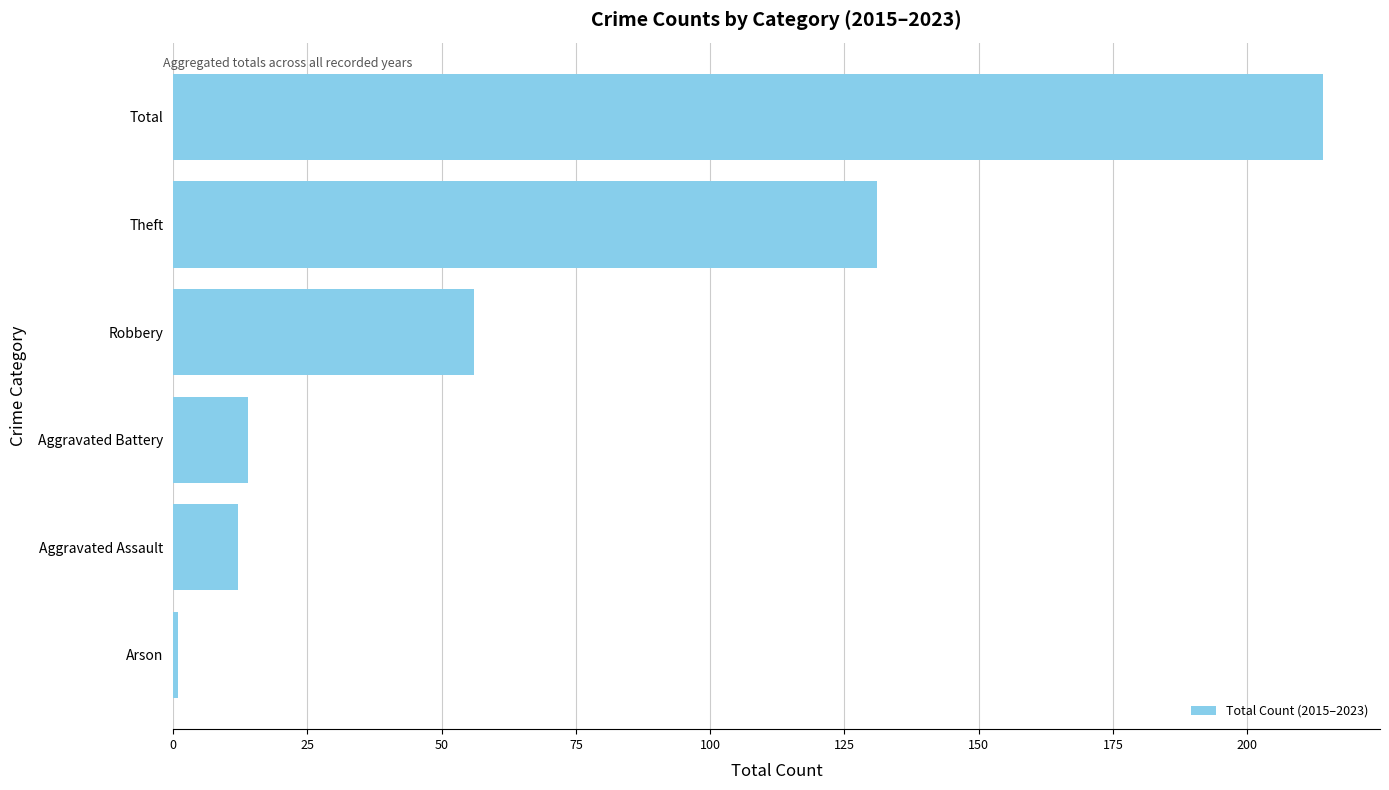

What value does the data have at Robbery?

56